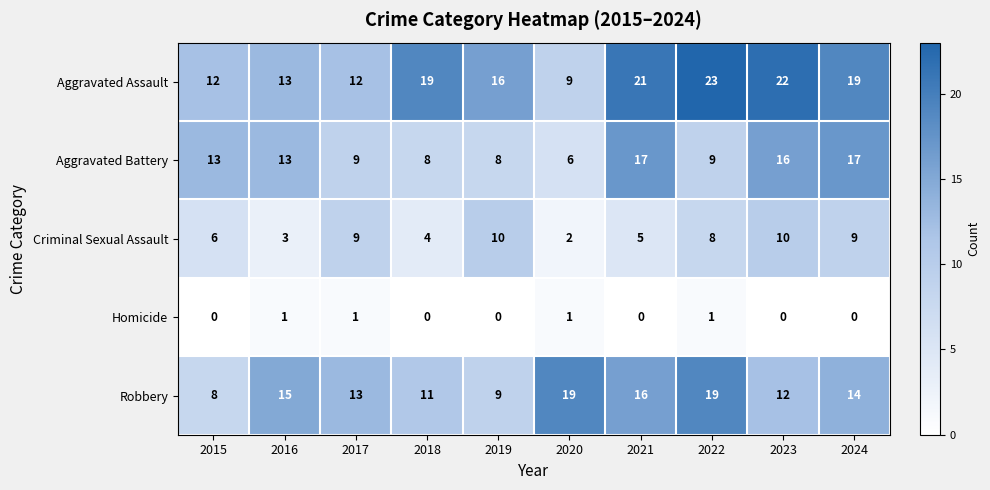

How many series are shown in this chart?

5